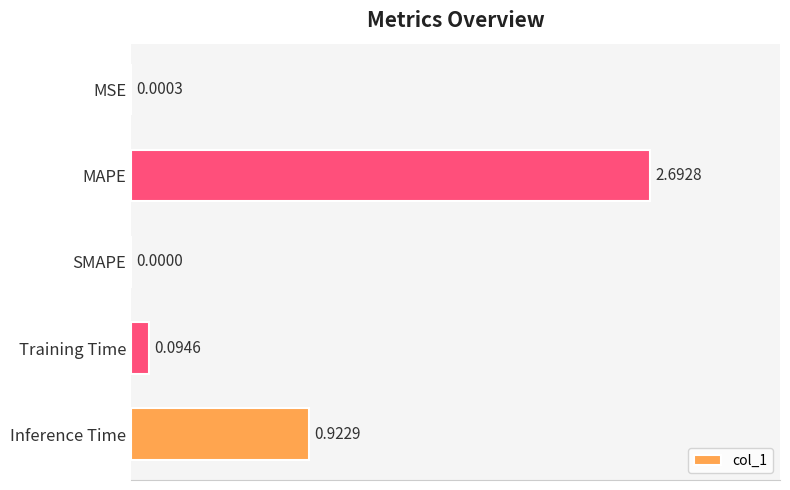

What is the sum of all values?

3.7